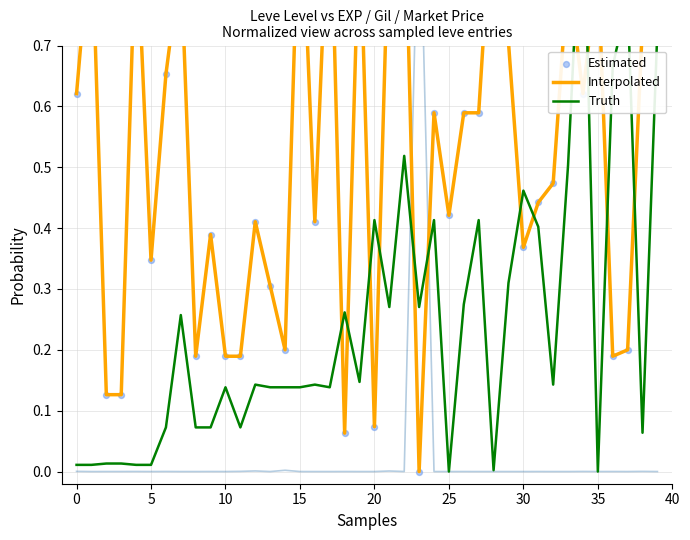

Which series has the largest Y range (max minus min)?

Interpolated